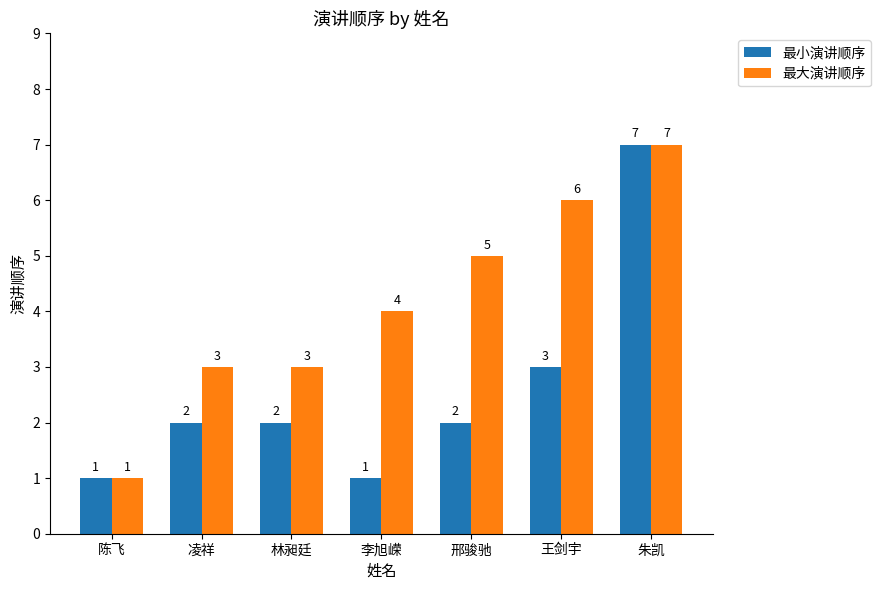

Read the 最小演讲顺序 value at 陈飞.

1